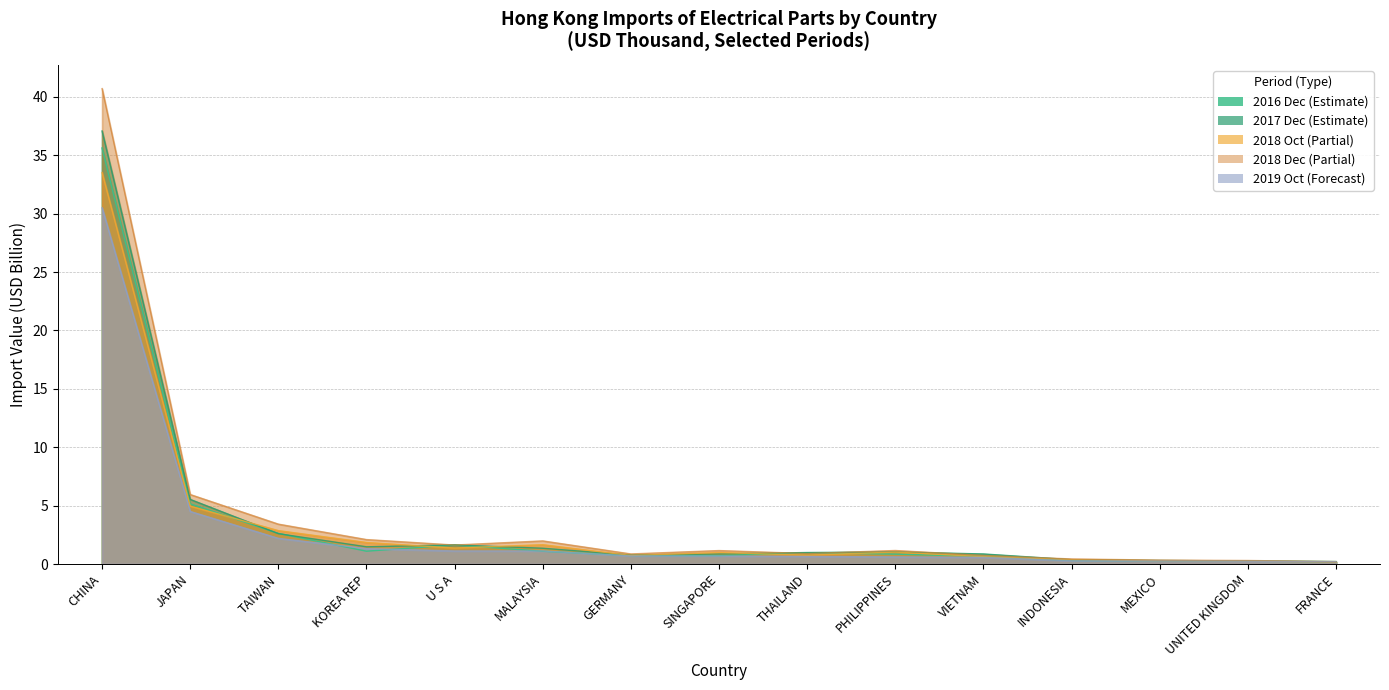

Where is the first local maximum for 201812?

MALAYSIA